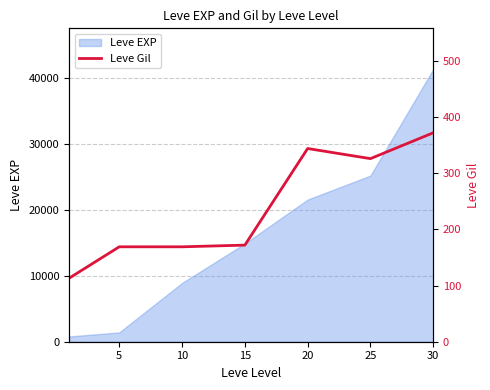

At which category does the chart reach its peak across all series?

30